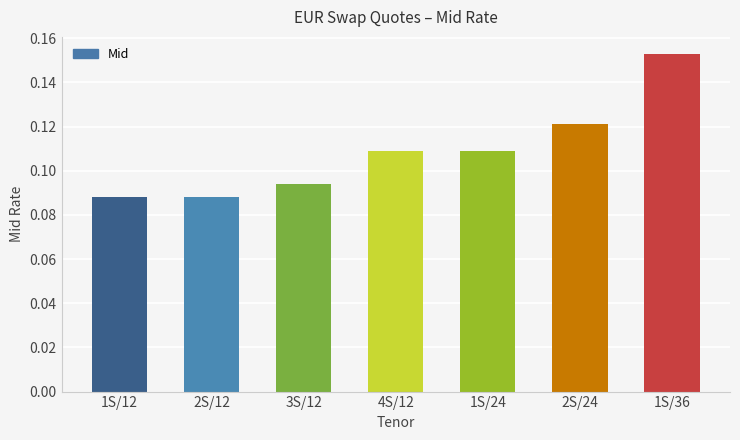

The chart shows a value of 0.0 at 1S/36. True or false?

False